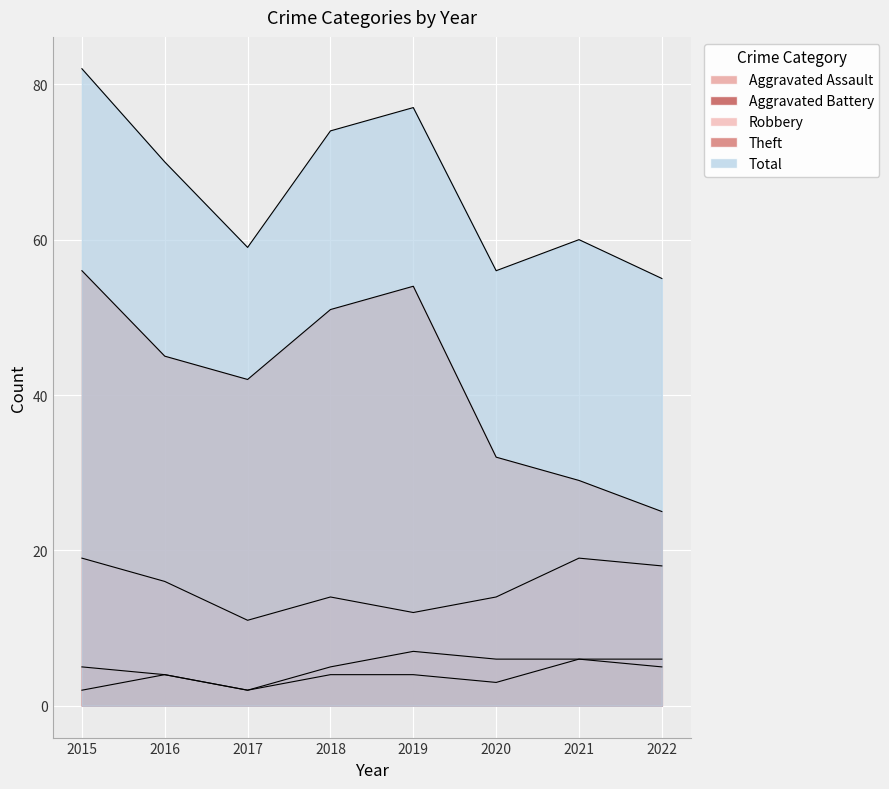

Is it true that Total equals 19 at 2018?

False